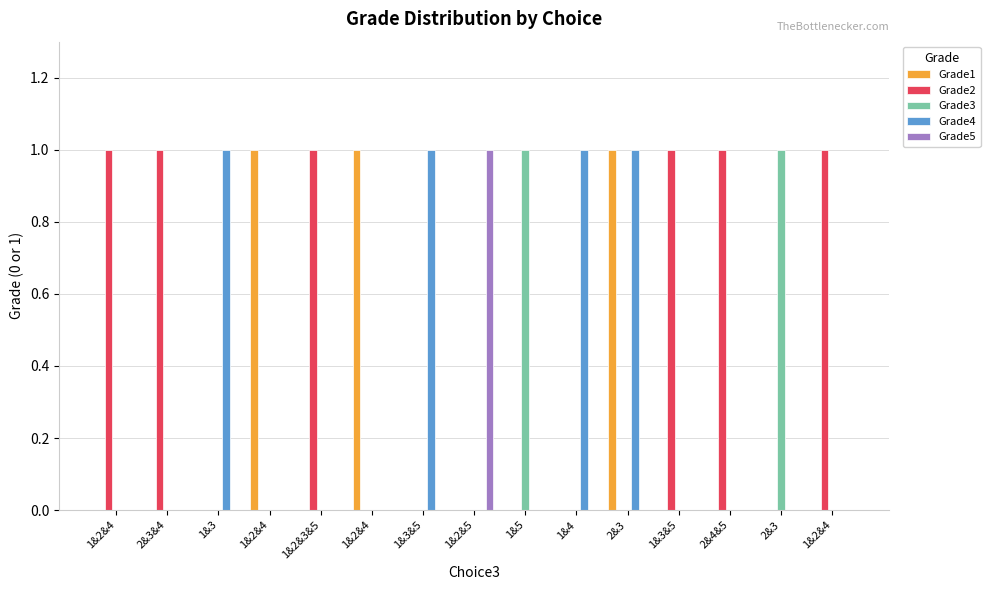

How many distinct data groups are displayed?

5